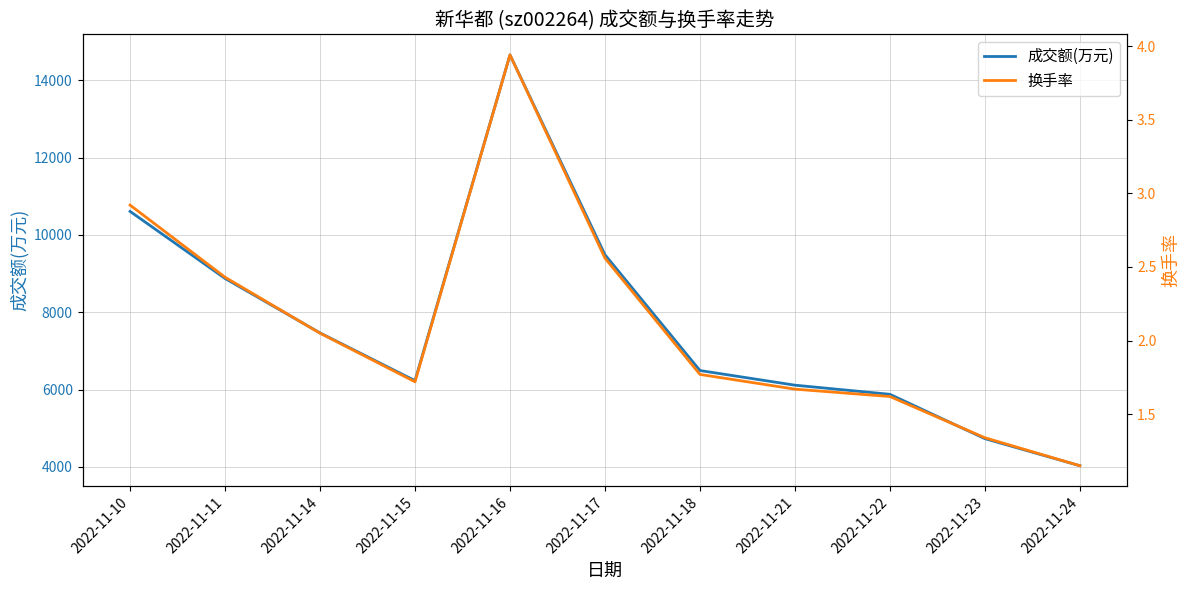

Rank the categories by 成交额(万元) value from highest to lowest.

2022-11-16, 2022-11-10, 2022-11-17, 2022-11-11, 2022-11-14, 2022-11-18, 2022-11-15, 2022-11-21, 2022-11-22, 2022-11-23, 2022-11-24